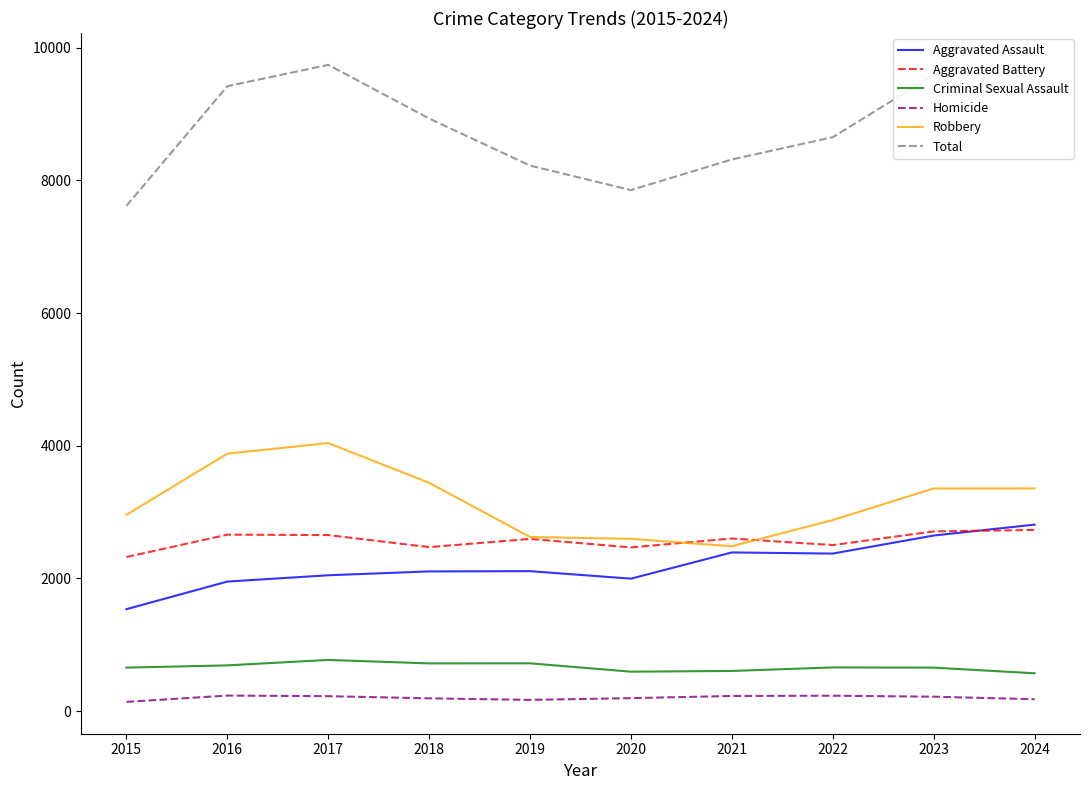

True or false: Total and Criminal Sexual Assault cross at least once.

False